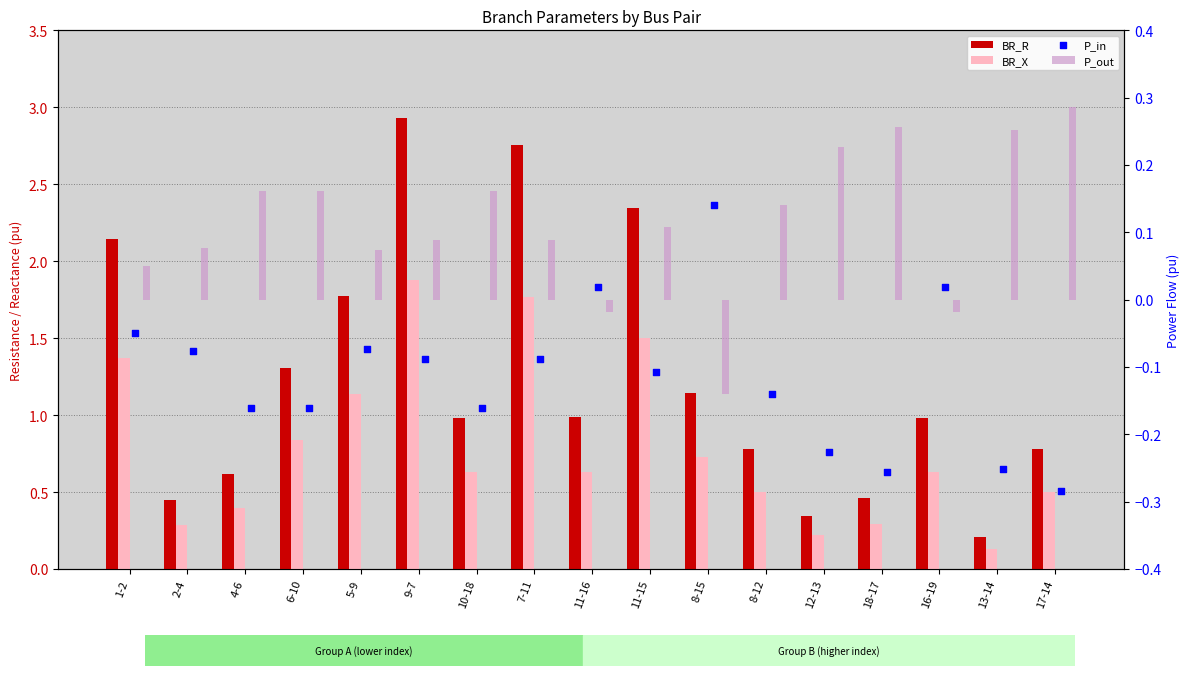

Which series has the widest spread of Y values?

BR_R